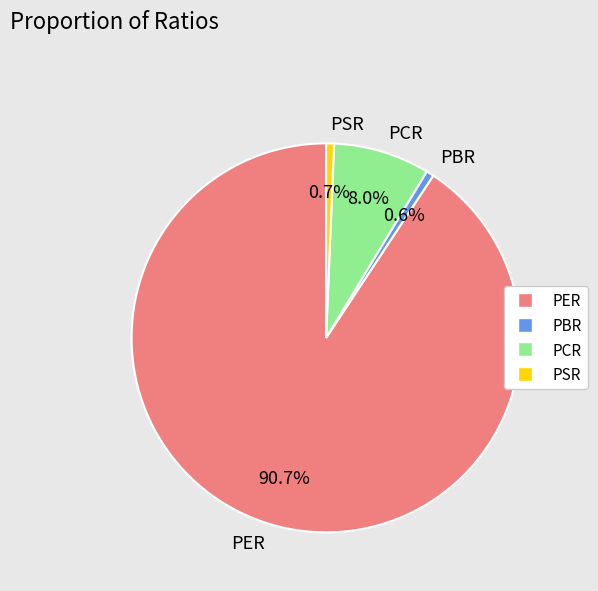

What is the total percentage of PER and PCR?

98.7%